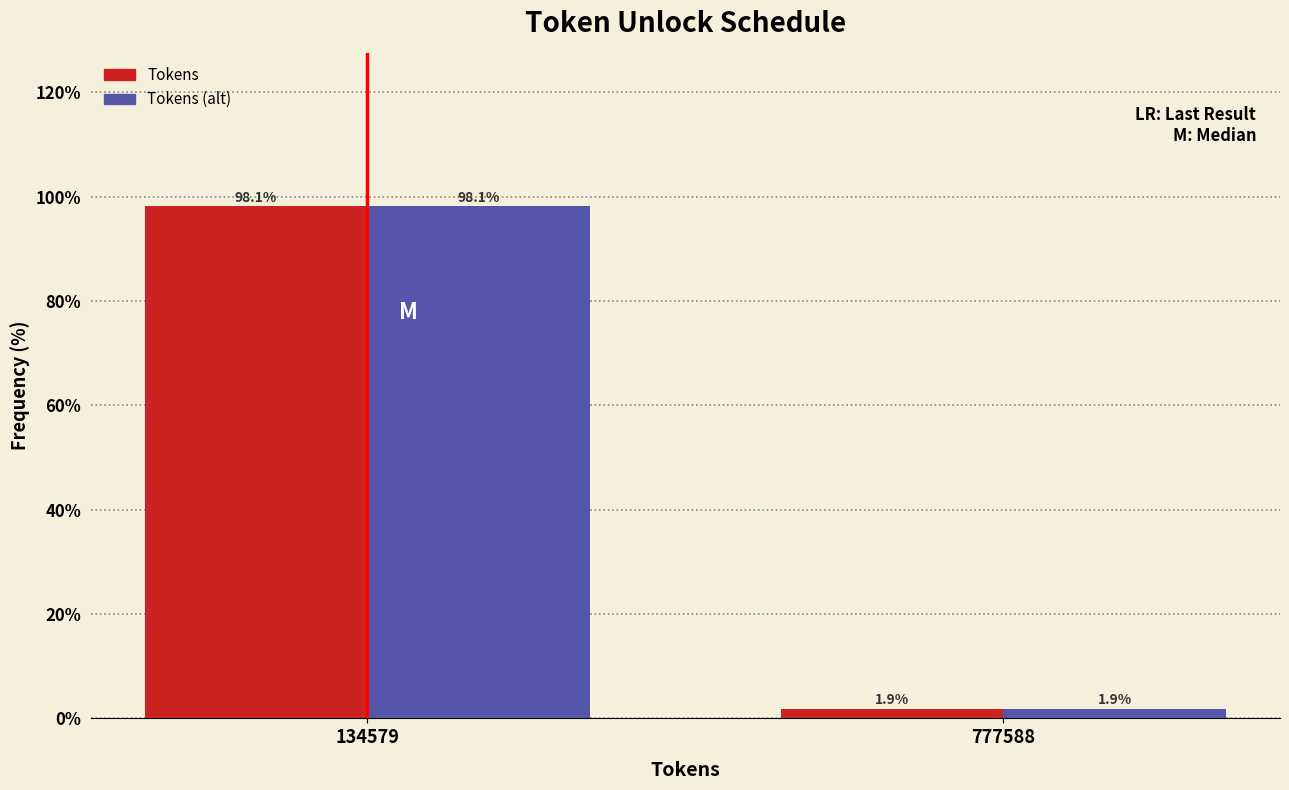

Reading left to right, transcribe all the data shown in this chart.

Tokens: 98.1	1.9
Tokens (alt): 98.1	1.9